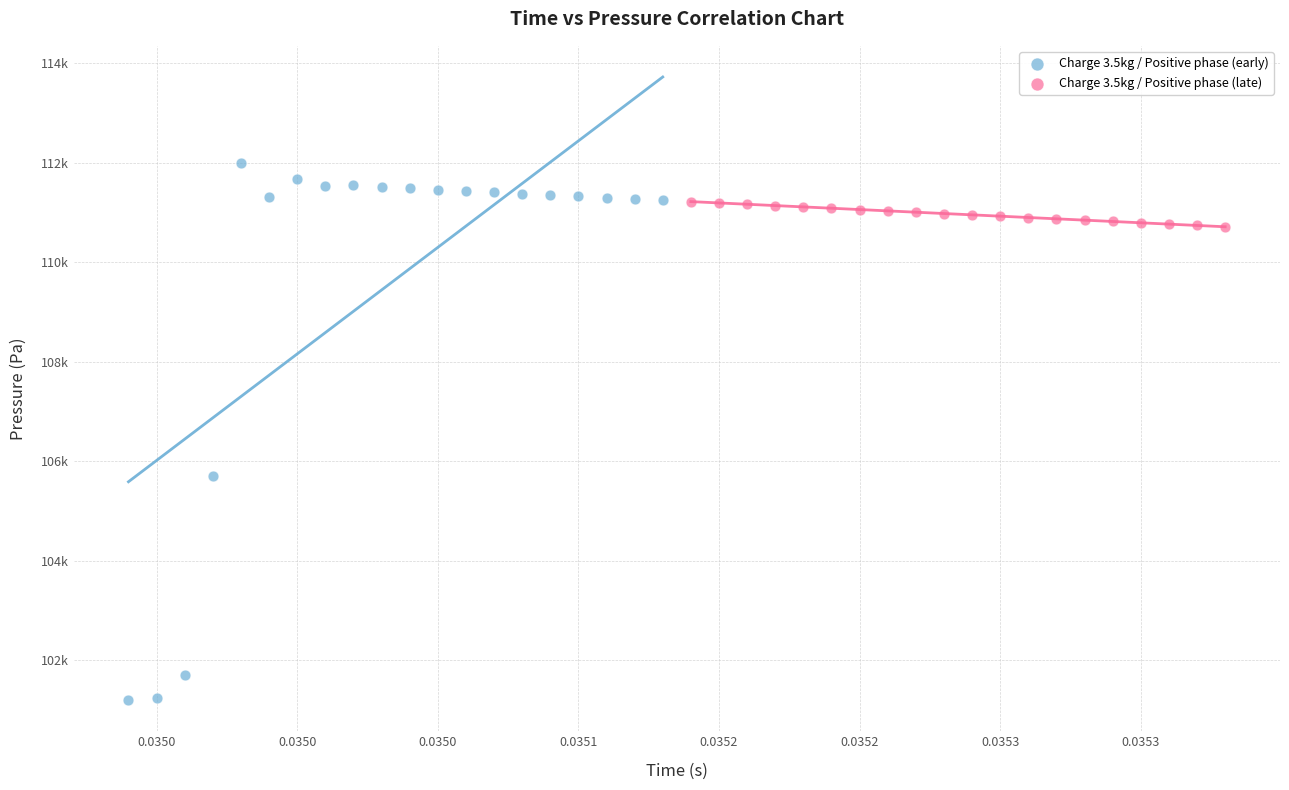

Which series contains the lowest Y value?

Charge 3.5kg / Positive phase (early)